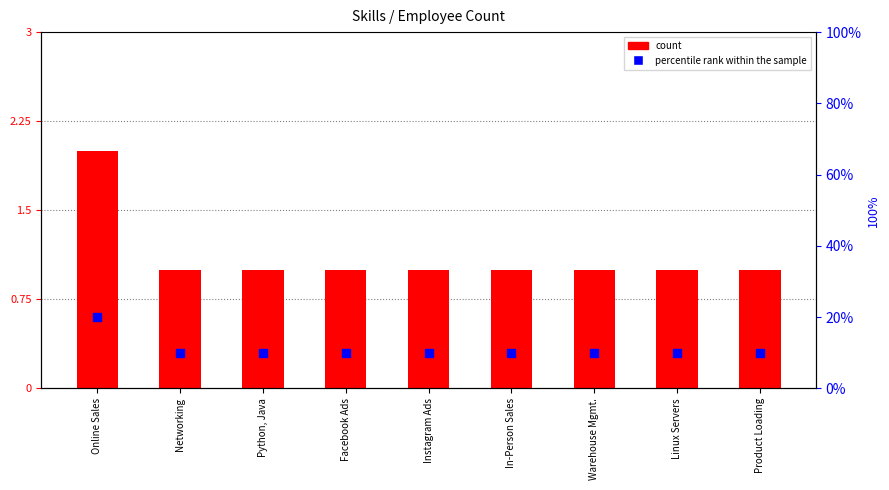

Is the value of count at Facebook Ads greater than the value of percentile rank within the sample at Online Sales?

No